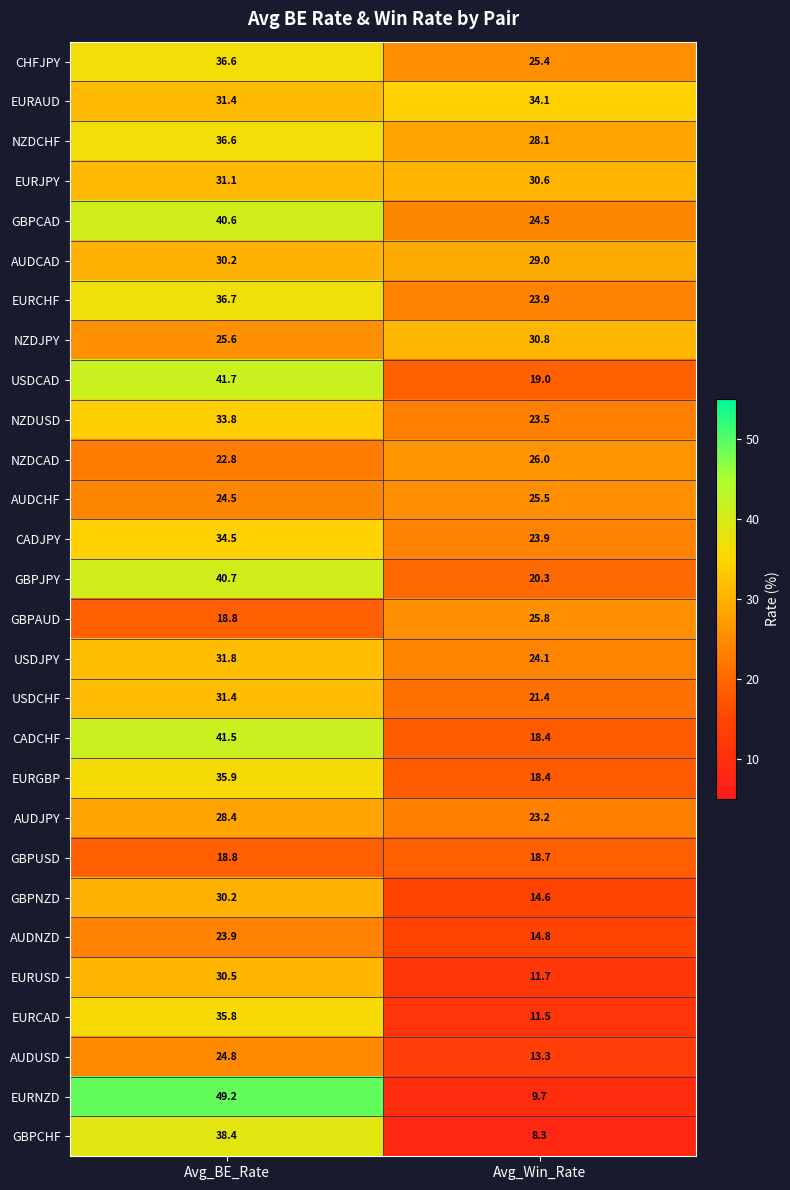

What is the total value across all series at Avg_Win_Rate?

598.5